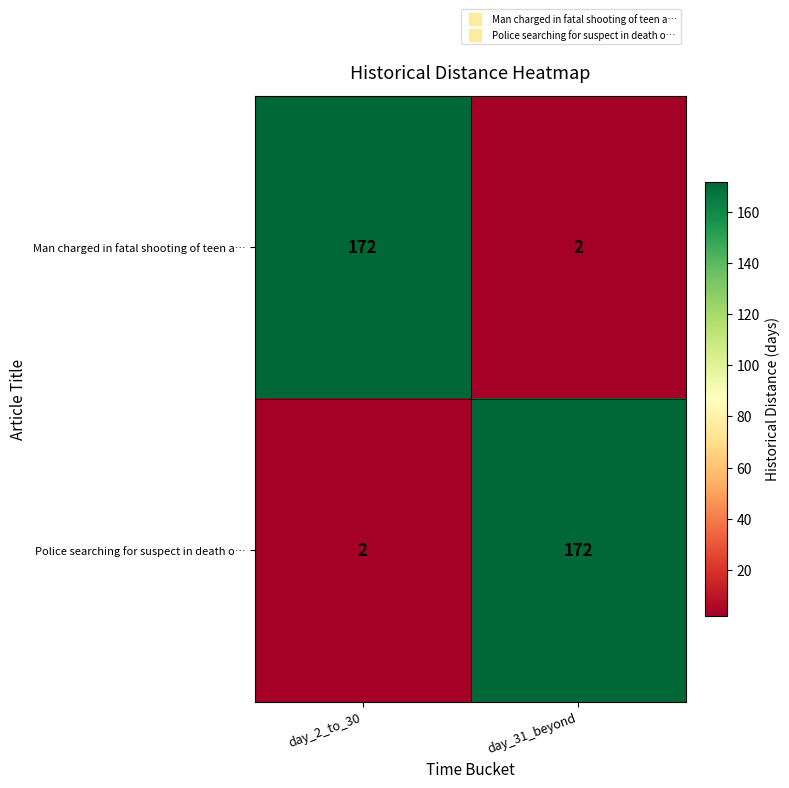

What is the difference between the maximum and minimum values in the Police searching for suspect in death o… series?

170